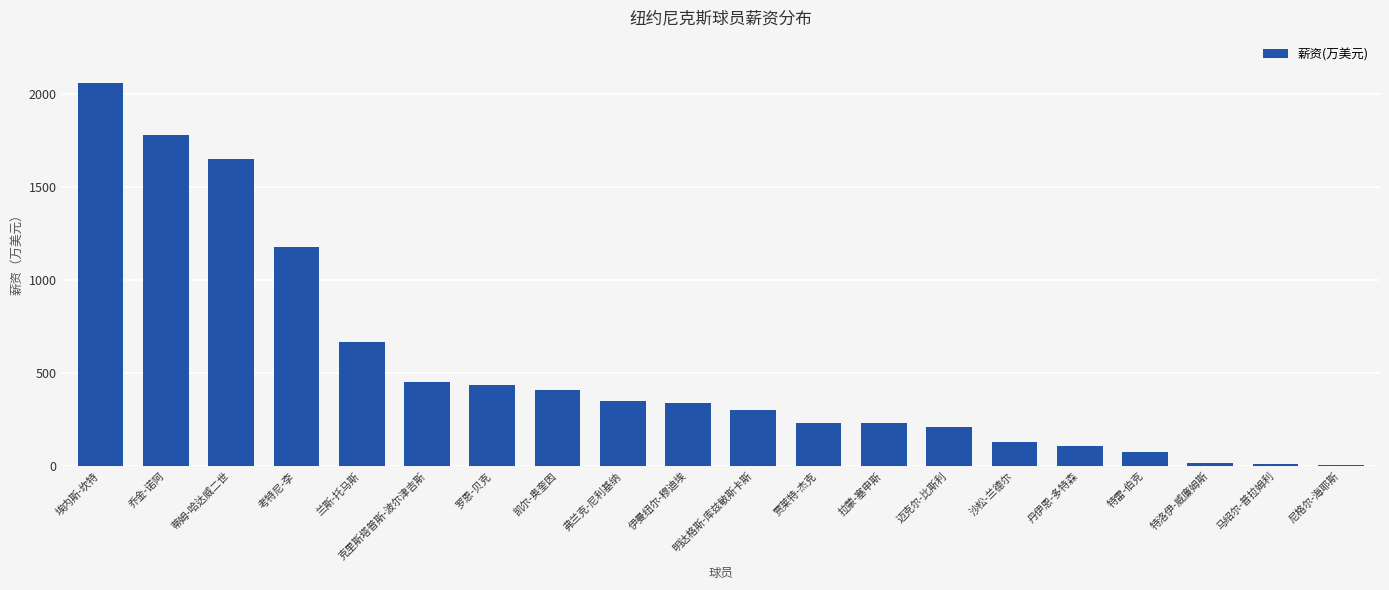

The chart shows a value of 168 at 弗兰克-尼利基纳. True or false?

False